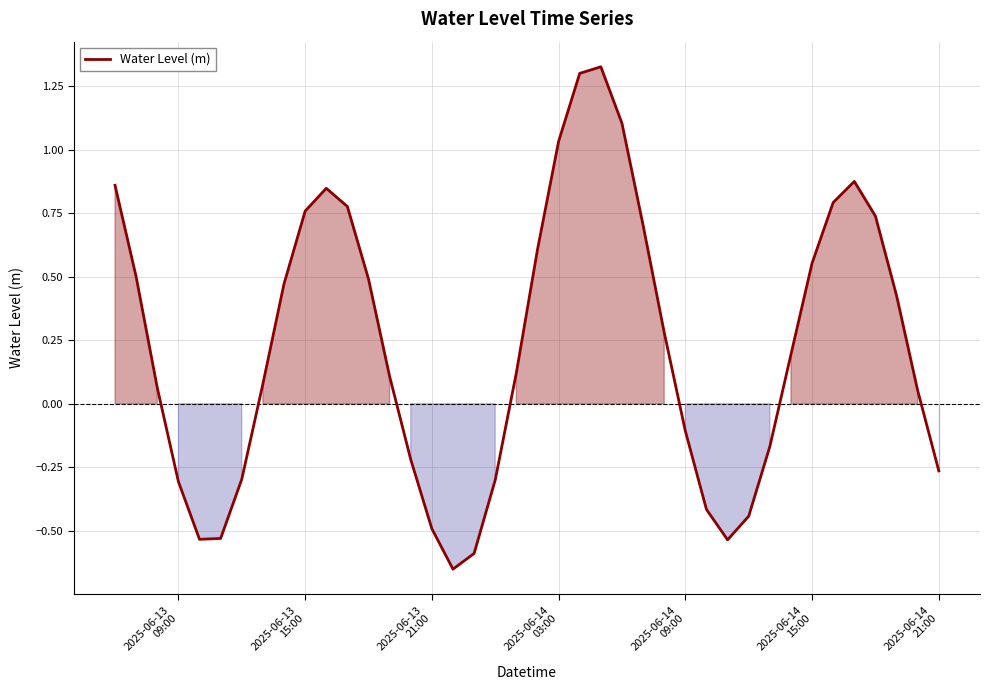

What is the difference between the maximum and minimum values?

2.0